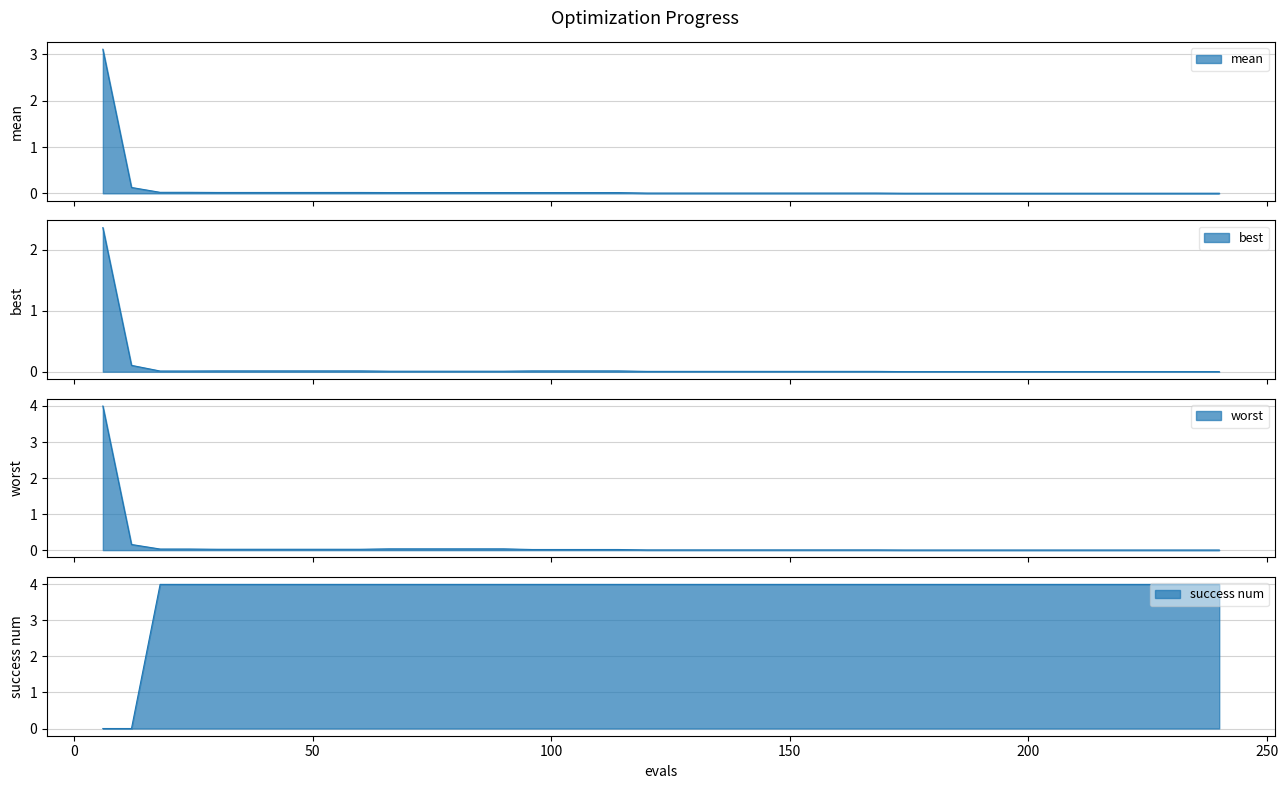

True or false: mean and best intersect in this chart.

False